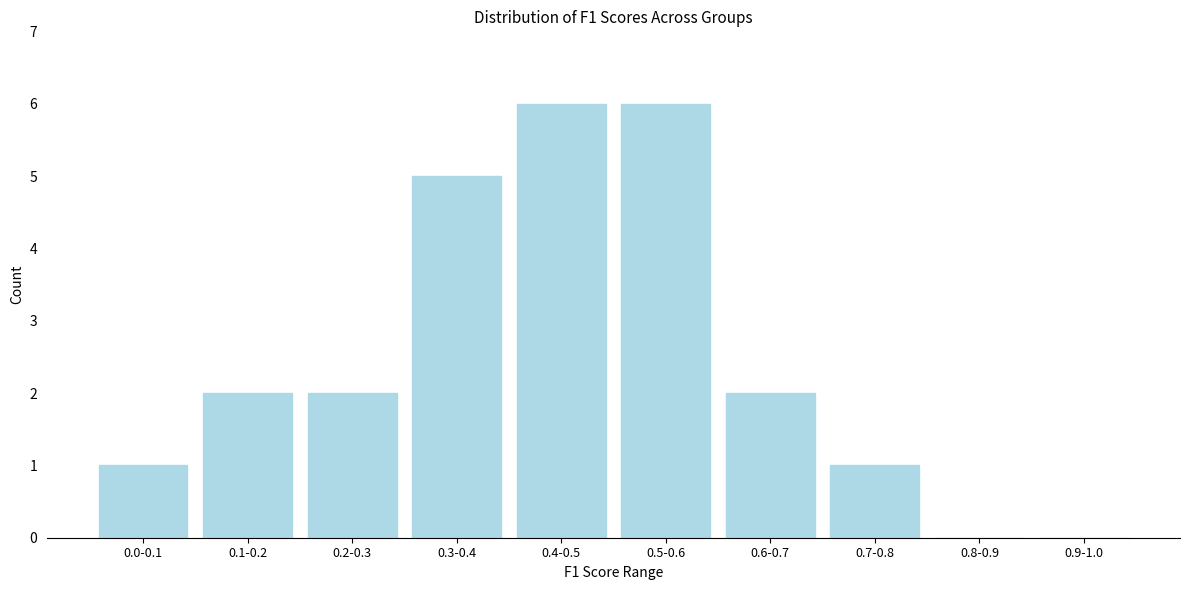

Reading left to right, list all the values displayed in this chart.

0.0-0.1=1	0.1-0.2=2	0.2-0.3=2	0.3-0.4=5	0.4-0.5=6	0.5-0.6=6	0.6-0.7=2	0.7-0.8=1	0.8-0.9=0	0.9-1.0=0